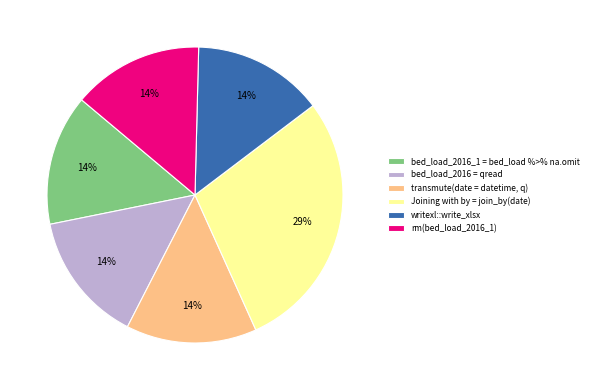

Between bed_load_2016 = qread and Joining with by = join_by(date), which is larger?

Joining with by = join_by(date)